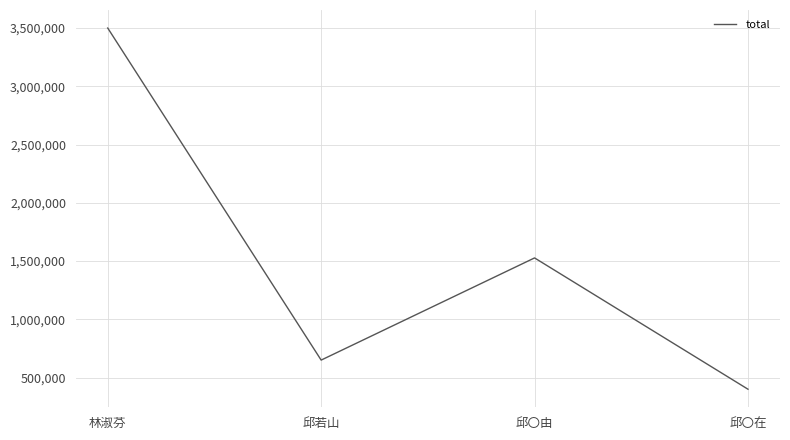

What is the change in value from 邱〇由 to 邱〇在?

-1127000